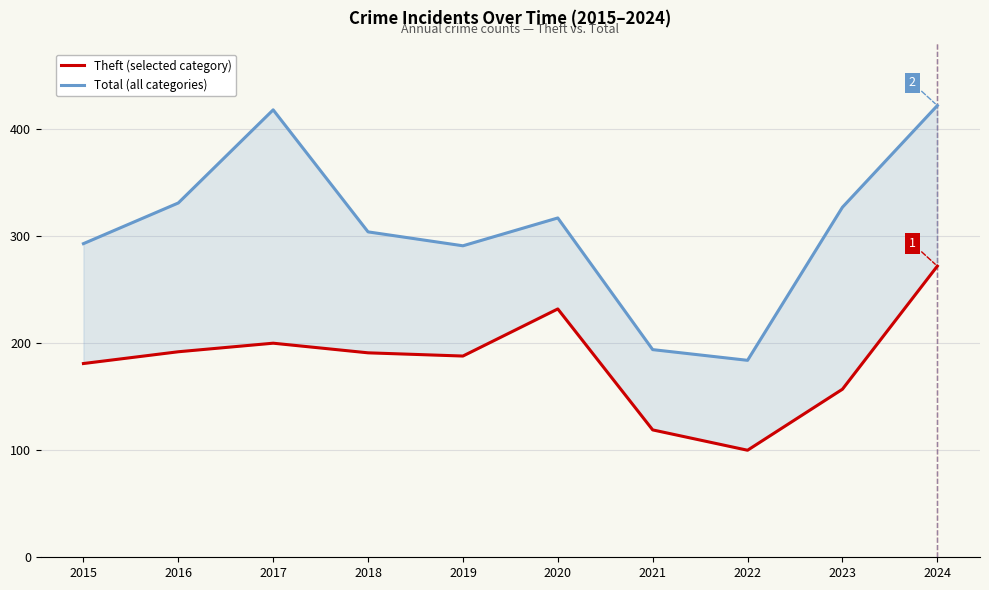

Rank the series by their maximum value, from highest to lowest.

Total, Theft